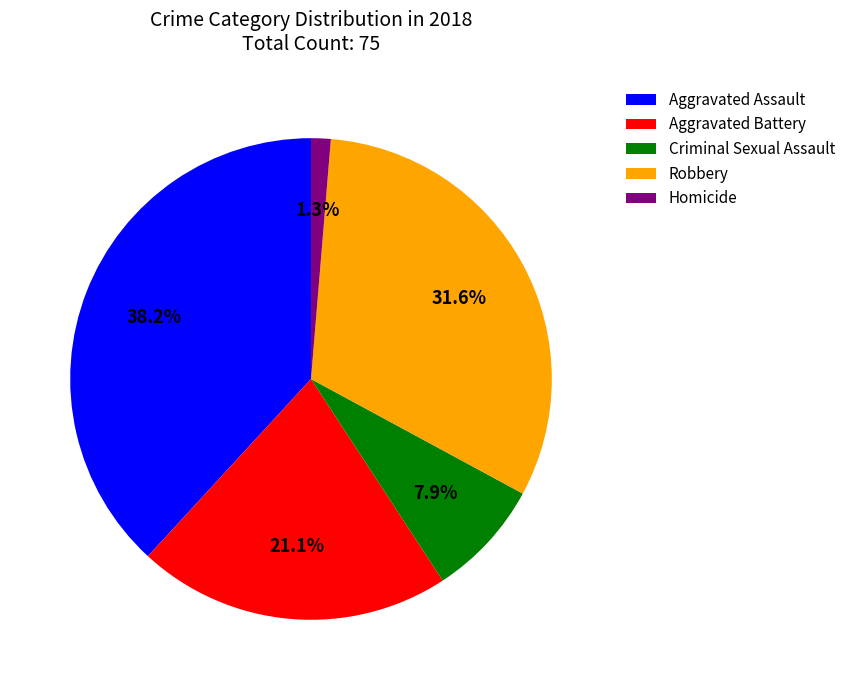

Count the number of slices in the pie.

5